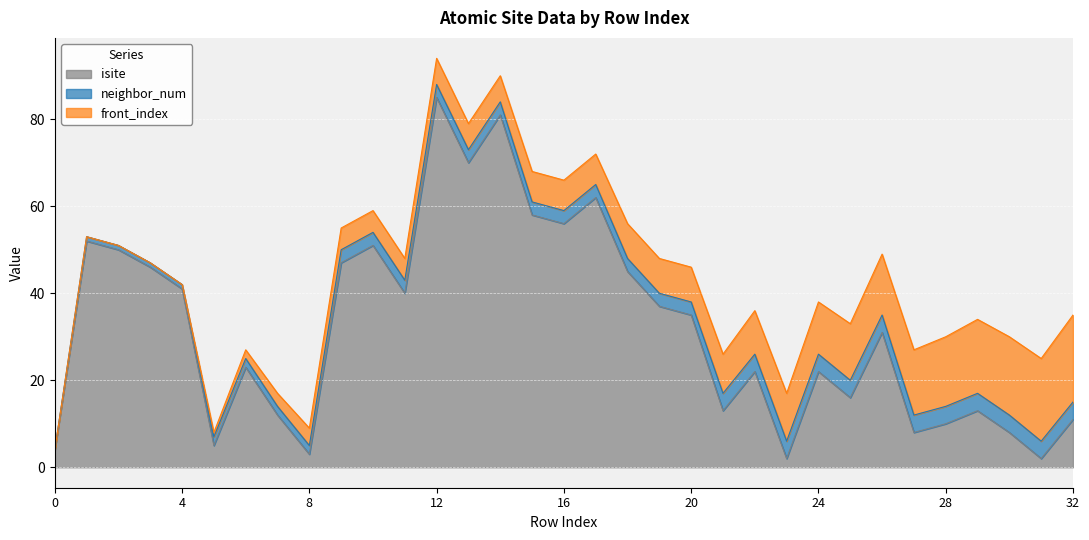

Where is neighbor_num nearest to the value 2?

5